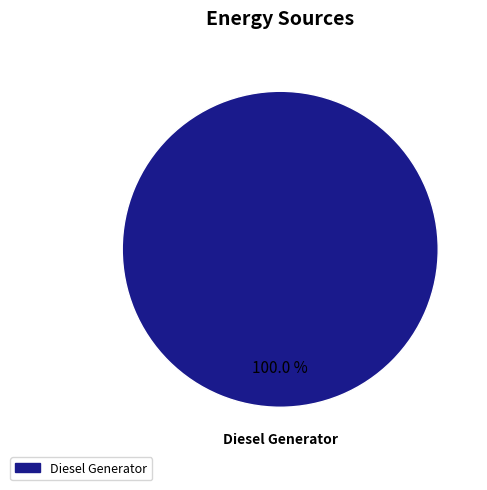

Does any single category account for the majority?

Yes